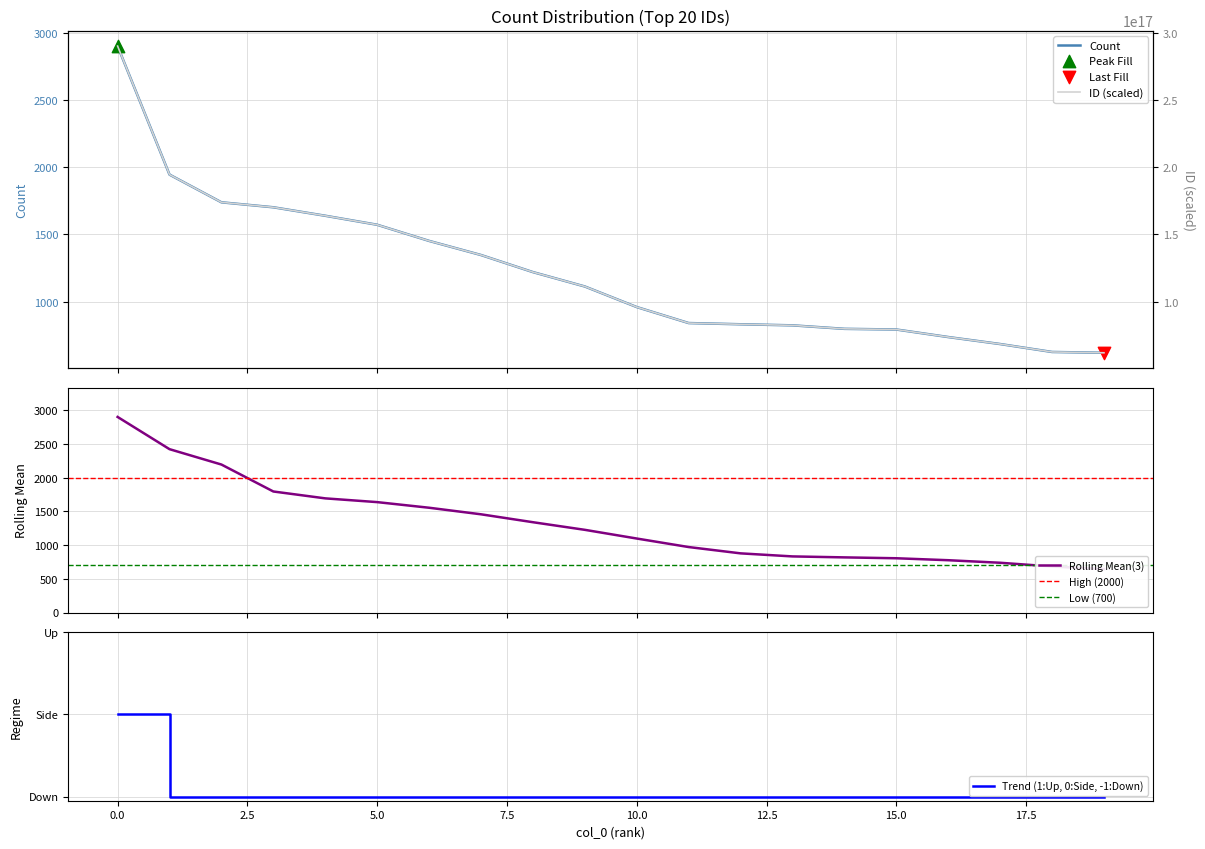

What is the change in value from 2 to 9?

-626